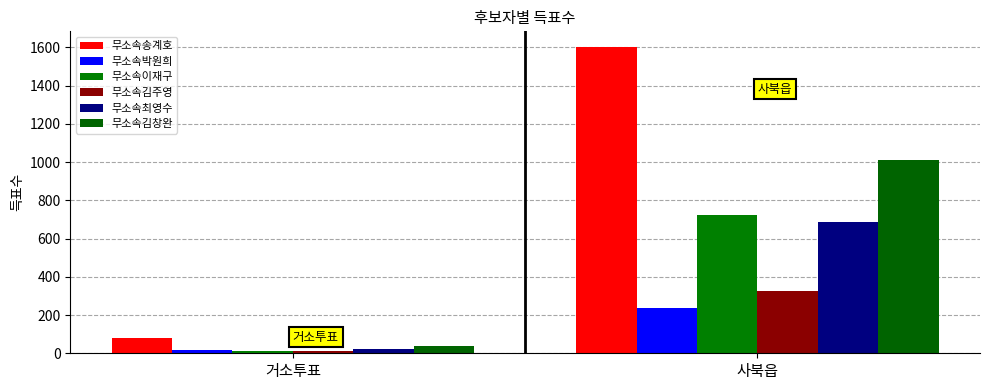

Is the value of 무소속송계호 at 사북읍 greater than the value of 무소속박원희 at 거소투표?

Yes